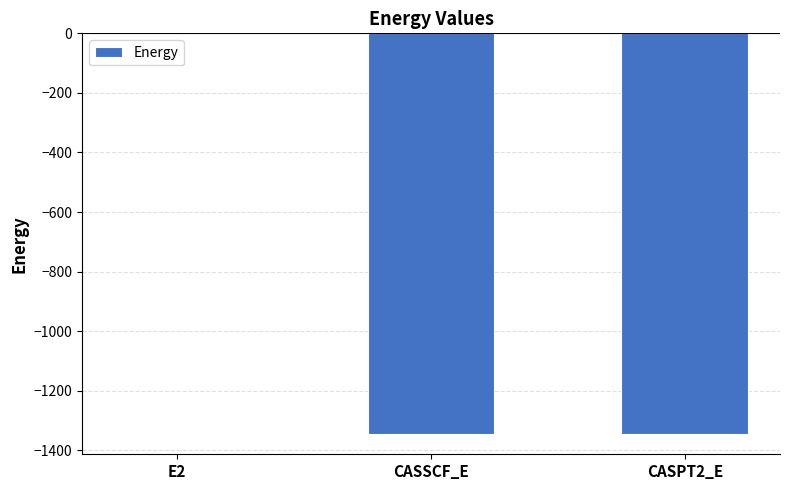

Is it true that the value at CASPT2_E is -661.2?

False